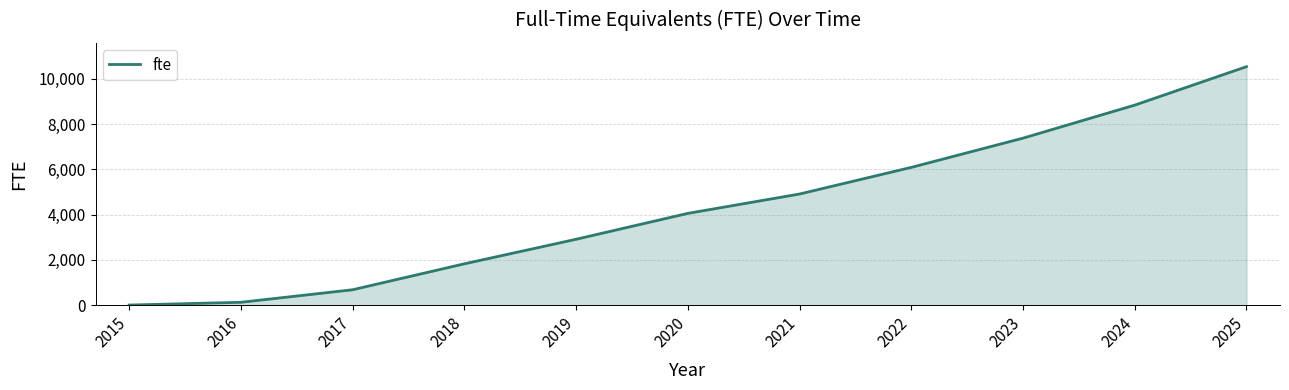

Read the value at 2018.

1824